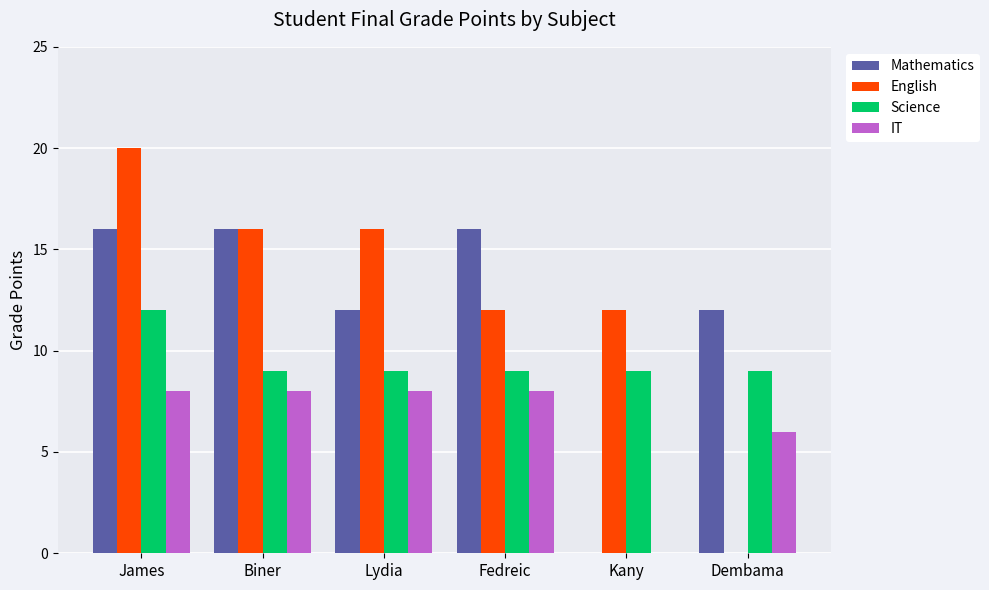

At which category is the sum across all series the highest?

James